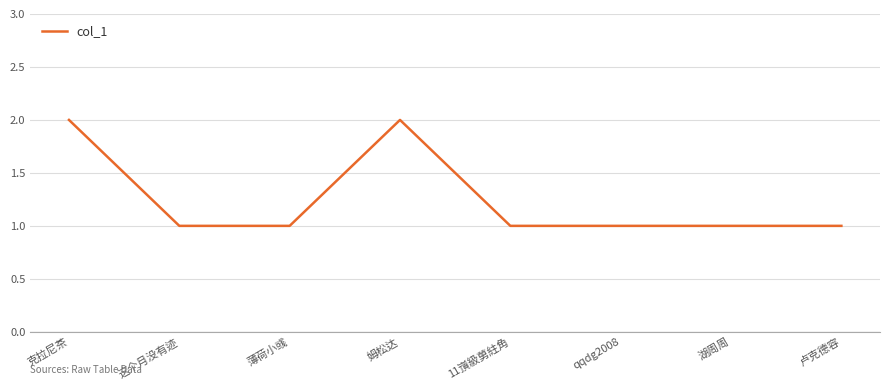

What is the sum of all values?

10